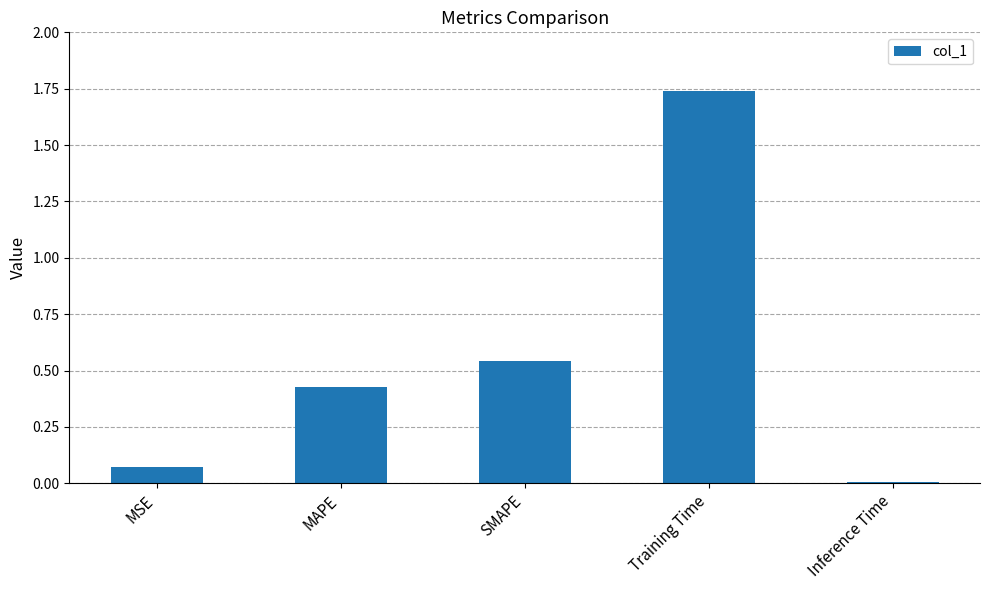

Which category has the highest value across all series?

Training Time